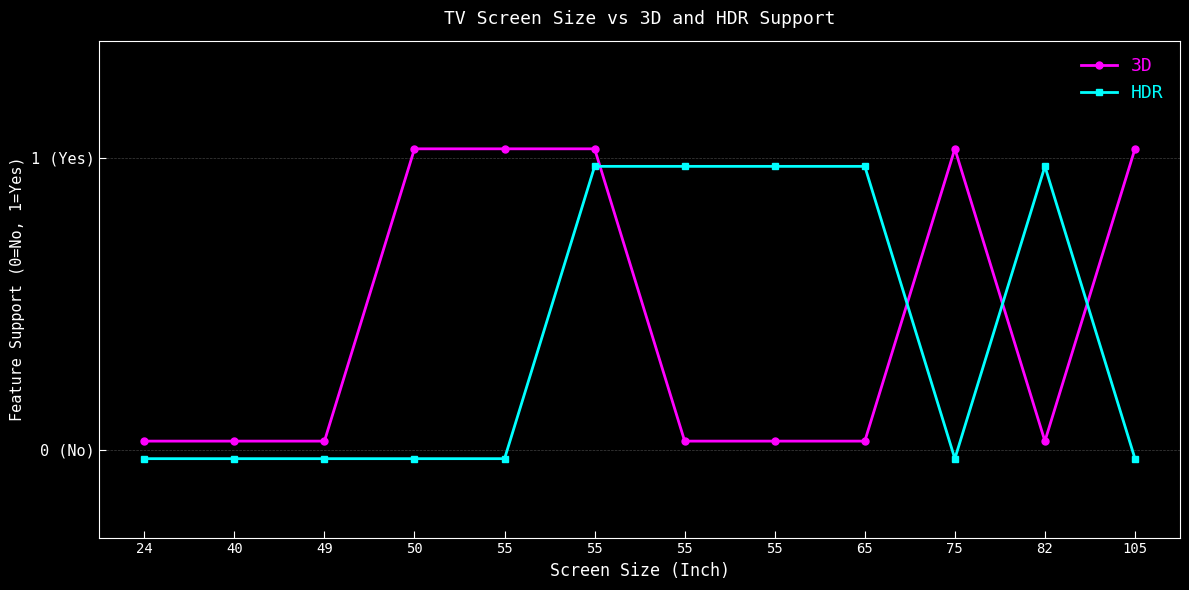

What is the difference between the highest and lowest values at 55?

1.1